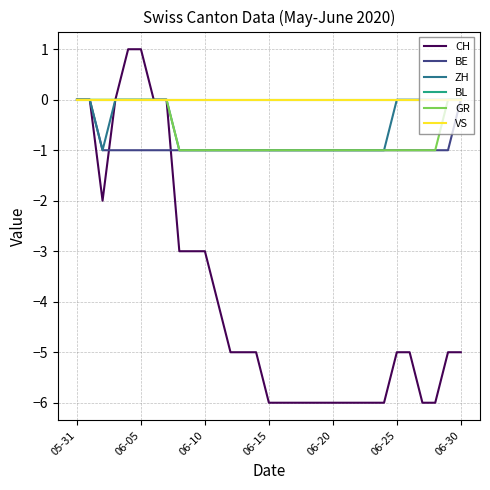

Which series has the largest total across all categories?

BL